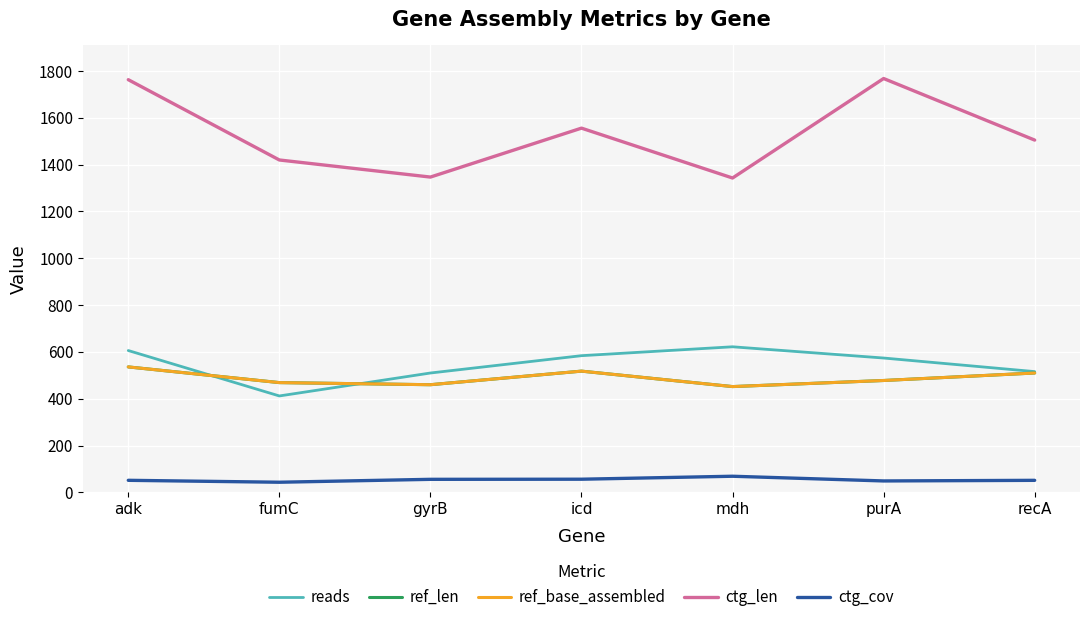

What is the total value across all series at recA?

3092.5